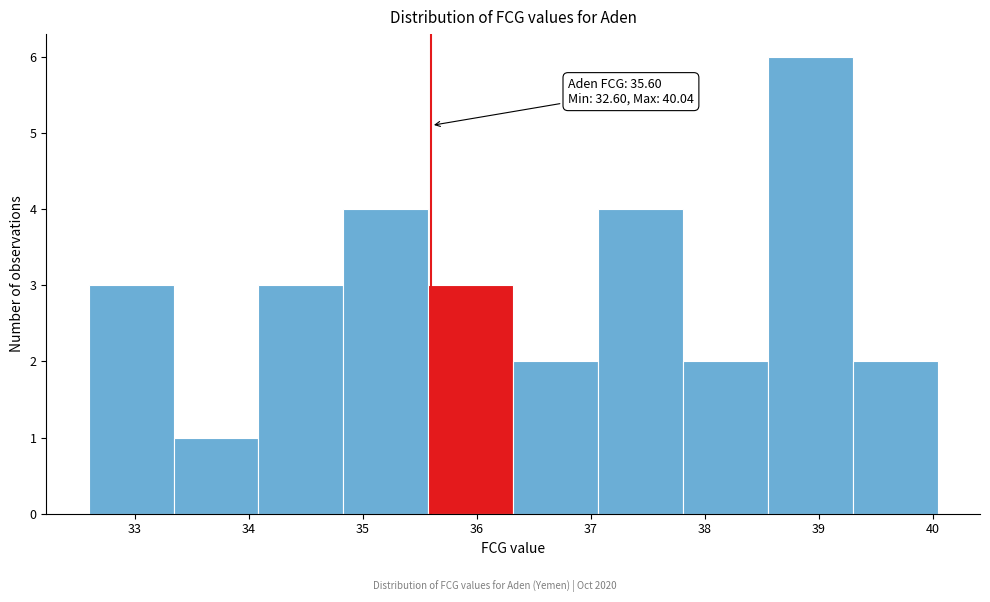

Over which range of the x-axis is the bar tallest?

38.6 to 39.3